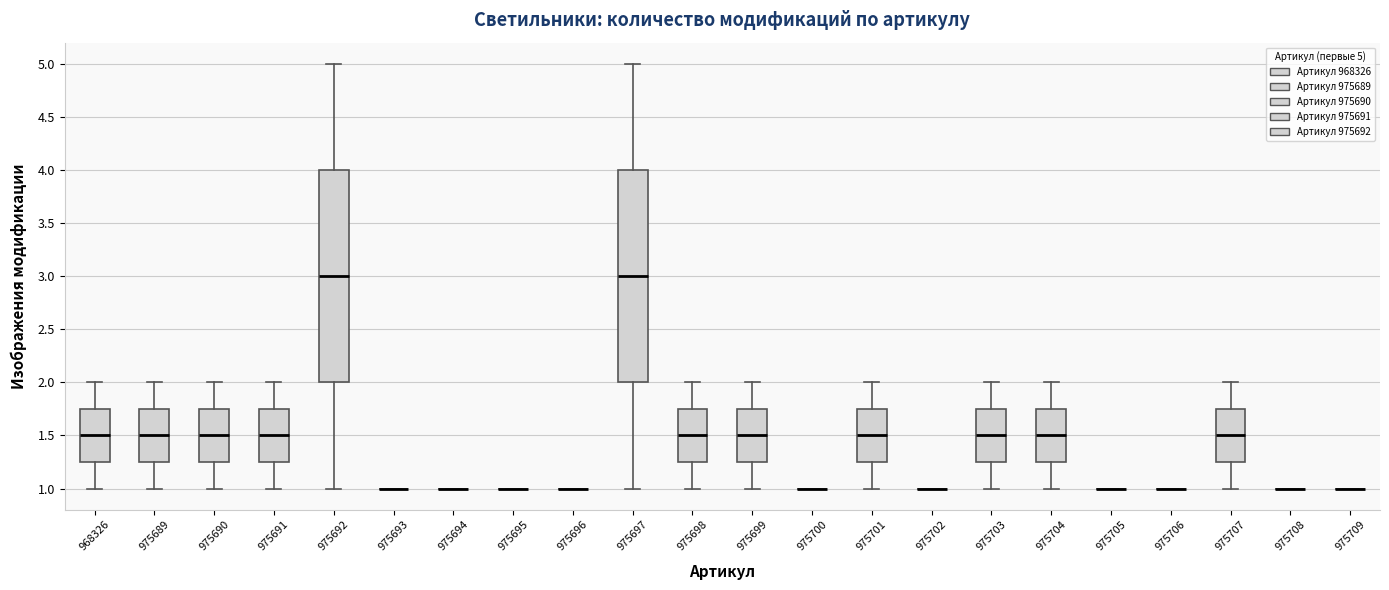

Reading left to right, read every box against the y-axis: the position of its median line, the range the box covers, and the ends of its whiskers. The values are not printed on the chart, so give them approximately, as read against the axis.

968326: median 1.50, box 1.25 to 1.75, whiskers 1.00 to 2.00
975689: median 1.50, box 1.25 to 1.75, whiskers 1.00 to 2.00
975690: median 1.50, box 1.25 to 1.75, whiskers 1.00 to 2.00
975691: median 1.50, box 1.25 to 1.75, whiskers 1.00 to 2.00
975692: median 3.00, box 2.00 to 4.00, whiskers 1.00 to 5.00
975693: box collapsed to a line at 1.00, whiskers 1.00 to 1.00
975694: box collapsed to a line at 1.00, whiskers 1.00 to 1.00
975695: box collapsed to a line at 1.00, whiskers 1.00 to 1.00
975696: box collapsed to a line at 1.00, whiskers 1.00 to 1.00
975697: median 3.00, box 2.00 to 4.00, whiskers 1.00 to 5.00
975698: median 1.50, box 1.25 to 1.75, whiskers 1.00 to 2.00
975699: median 1.50, box 1.25 to 1.75, whiskers 1.00 to 2.00
975700: box collapsed to a line at 1.00, whiskers 1.00 to 1.00
975701: median 1.50, box 1.25 to 1.75, whiskers 1.00 to 2.00
975702: box collapsed to a line at 1.00, whiskers 1.00 to 1.00
975703: median 1.50, box 1.25 to 1.75, whiskers 1.00 to 2.00
975704: median 1.50, box 1.25 to 1.75, whiskers 1.00 to 2.00
975705: box collapsed to a line at 1.00, whiskers 1.00 to 1.00
975706: box collapsed to a line at 1.00, whiskers 1.00 to 1.00
975707: median 1.50, box 1.25 to 1.75, whiskers 1.00 to 2.00
975708: box collapsed to a line at 1.00, whiskers 1.00 to 1.00
975709: box collapsed to a line at 1.00, whiskers 1.00 to 1.00